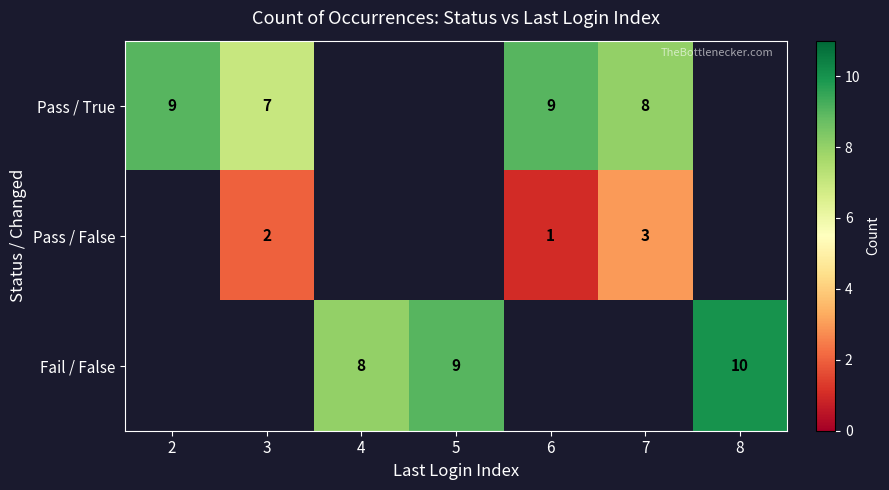

The Fail / False series shows 8 at 4. True or false?

True